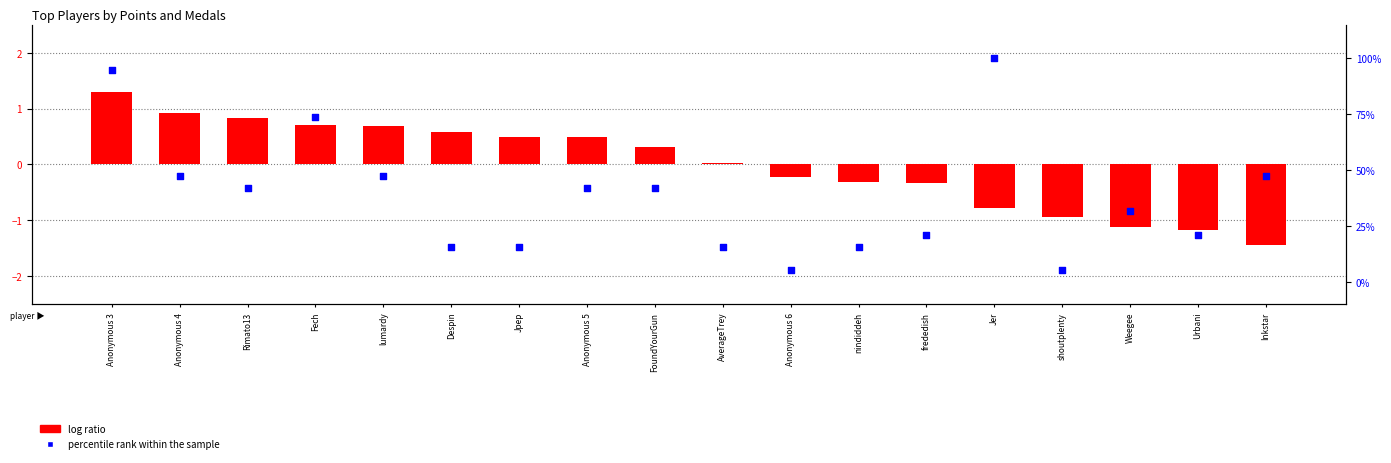

Which series contains the lowest Y value?

log ratio